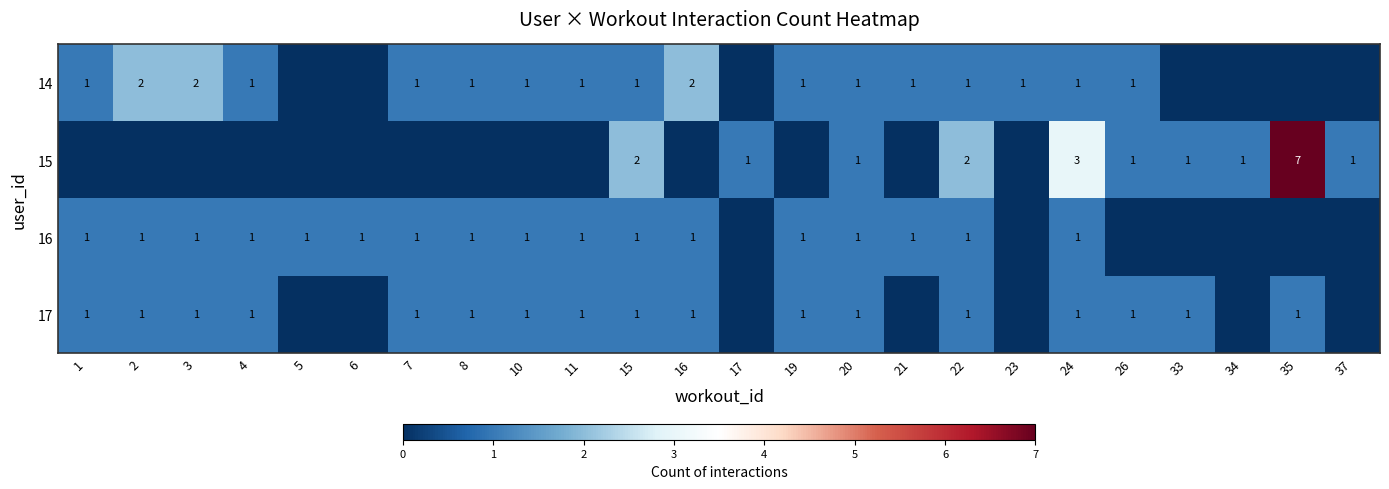

Count the number of categories in the chart.

24